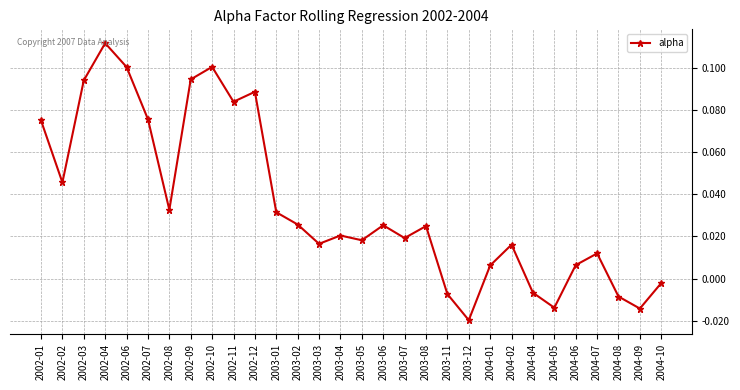

Which label corresponds to the smallest value in the chart?

2003-12